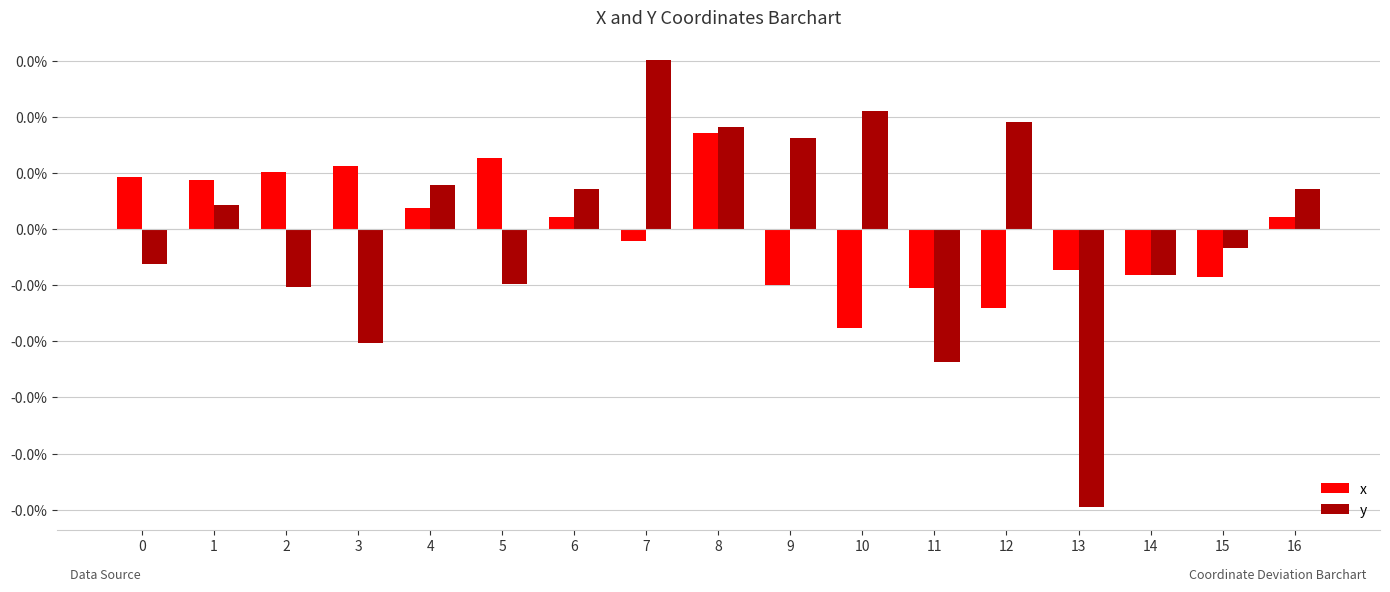

Rank the series by their maximum value, from highest to lowest.

y, x